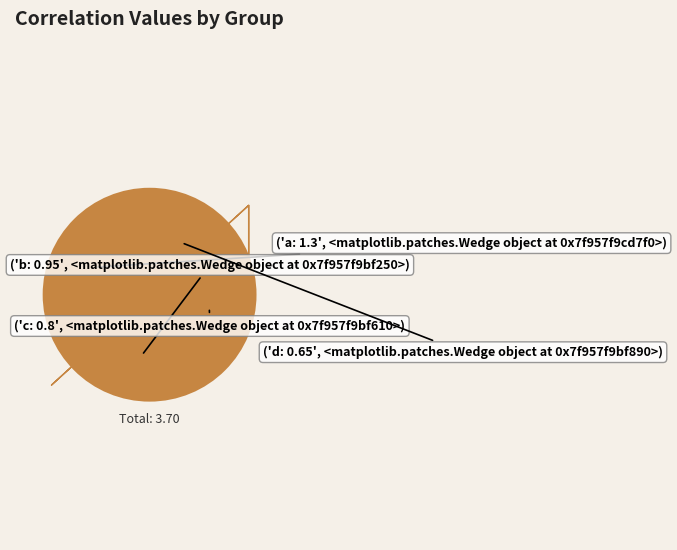

Count the number of slices in the pie.

4